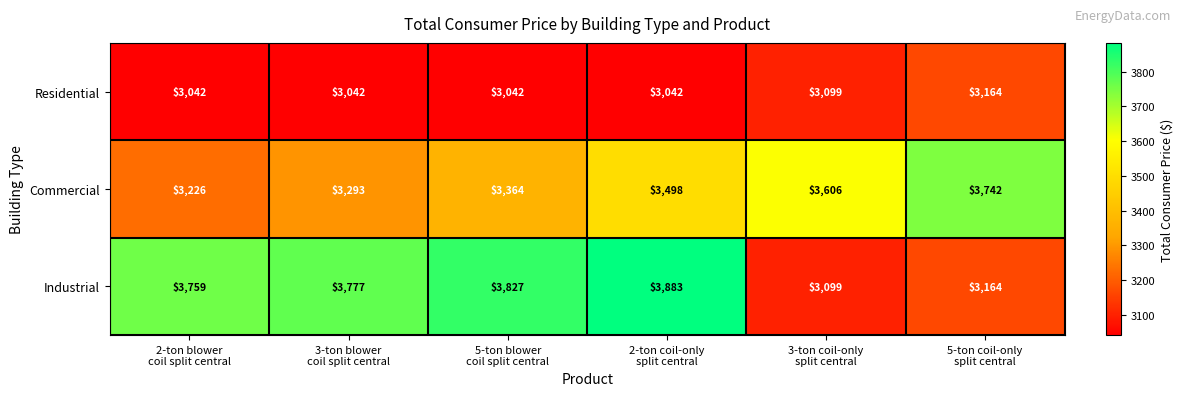

Between 5-ton blower
coil split central and 2-ton coil-only
split central, which series saw the biggest shift?

Commercial